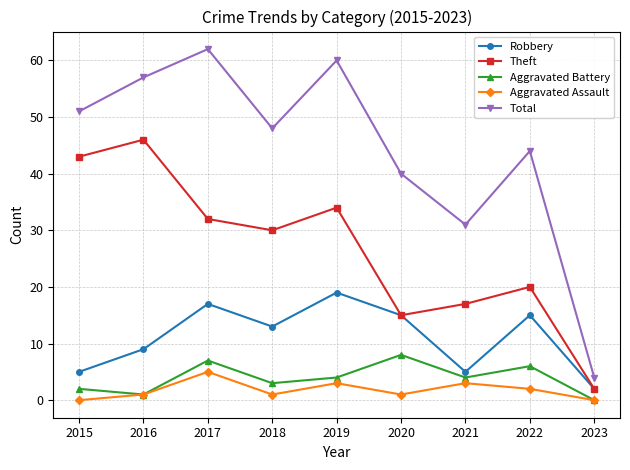

What is the greatest value displayed?

62